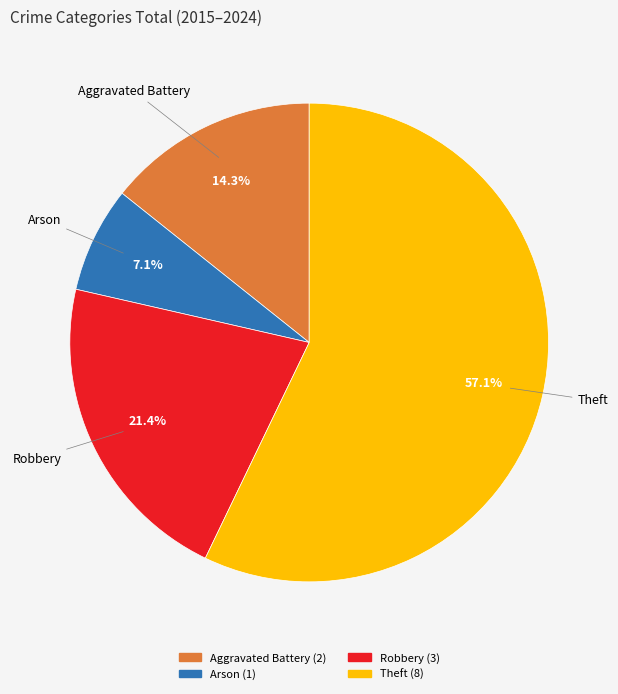

To the nearest percent, what is the difference between the Aggravated Battery and Robbery slice percentages?

7%